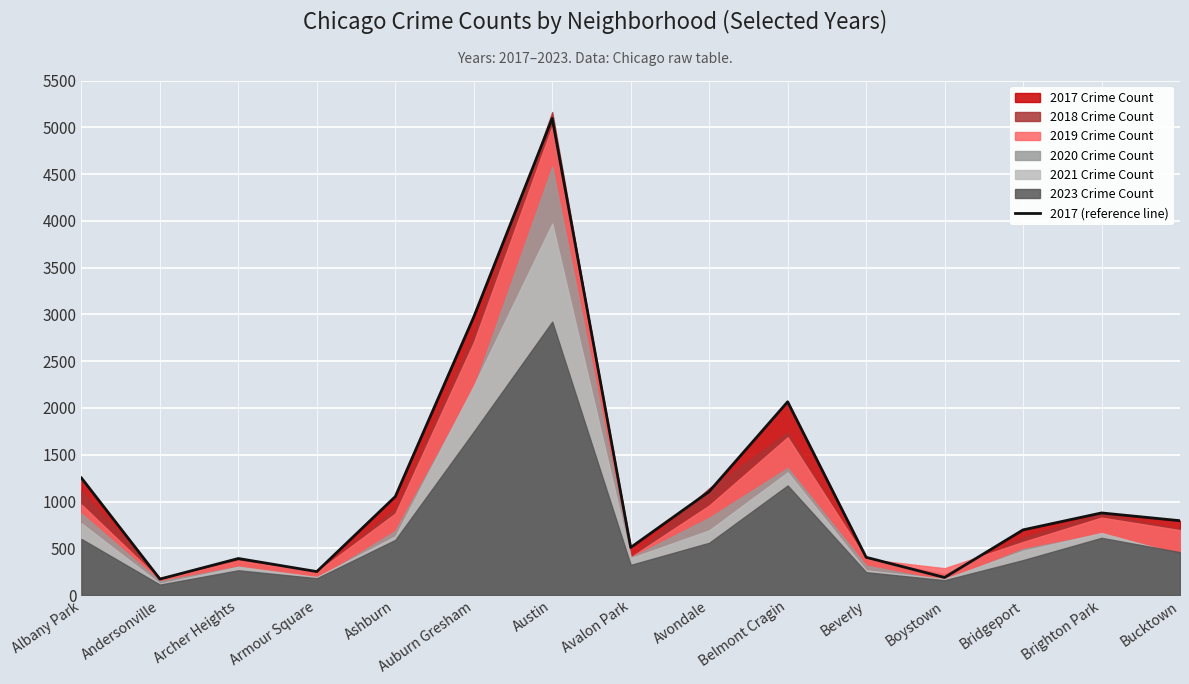

True or false: the data has more than 0 interior local peaks.

True